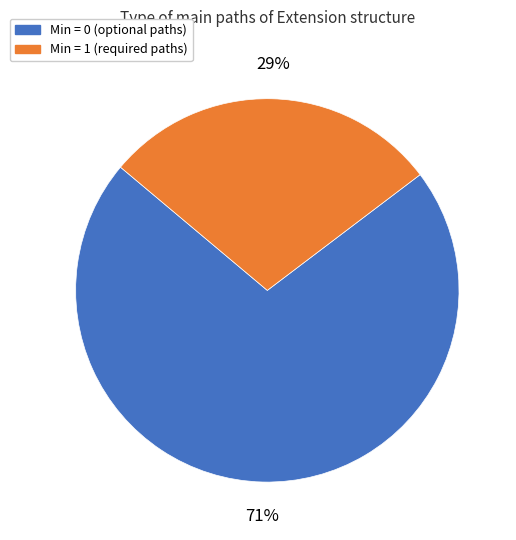

Is the sum of Min = 0 (optional paths) and Min = 1 (required paths) greater than half?

Yes